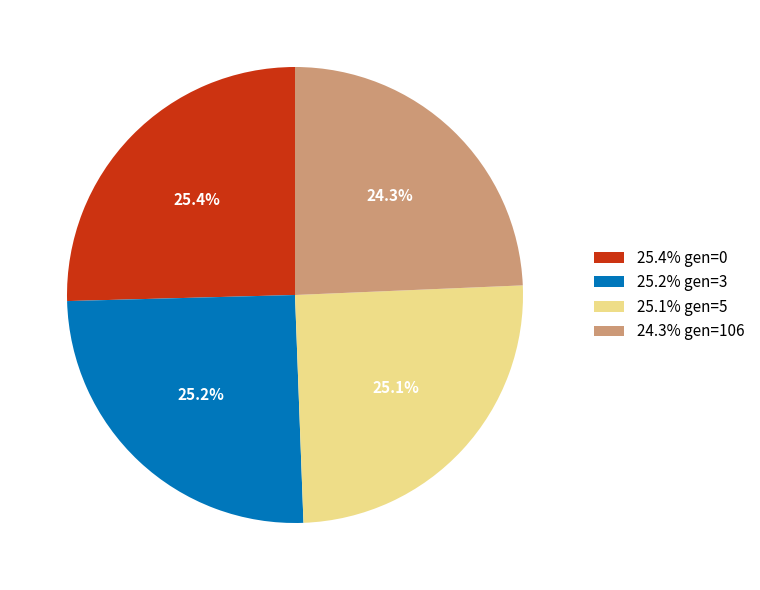

Does 24.3% gen=106 account for over 50% of the chart?

No